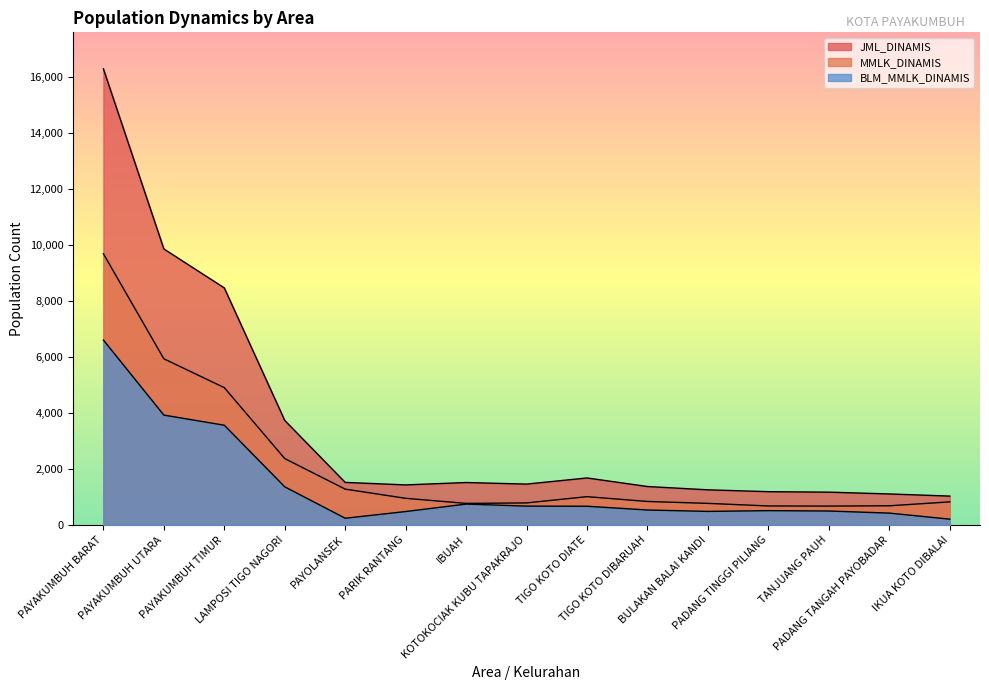

True or false: BLM_MMLK_DINAMIS and MMLK_DINAMIS cross at least once.

False